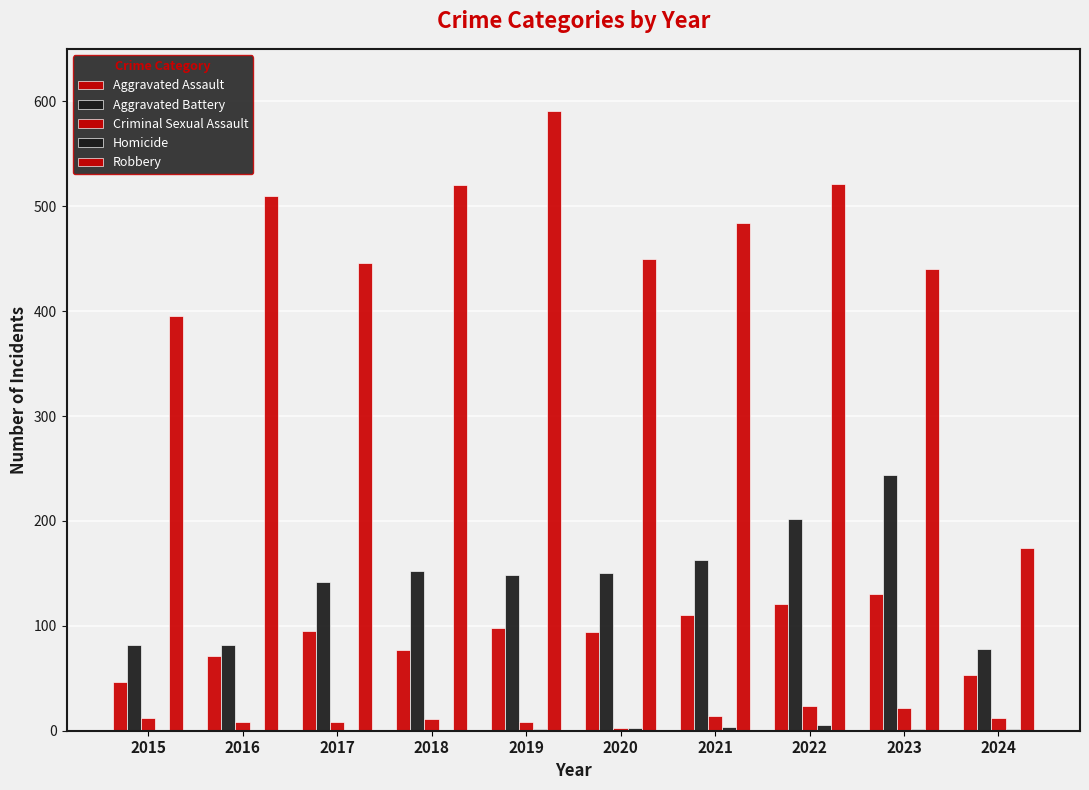

Reading left to right, what are all the values shown in this chart?

Aggravated Assault: 46	71	95	77	98	94	110	121	130	53
Aggravated Battery: 82	82	142	152	148	150	163	202	244	78
Criminal Sexual Assault: 12	8	8	11	8	3	14	24	22	12
Homicide: 0	1	1	1	2	3	4	5	2	2
Robbery: 395	510	446	520	591	450	484	521	440	174